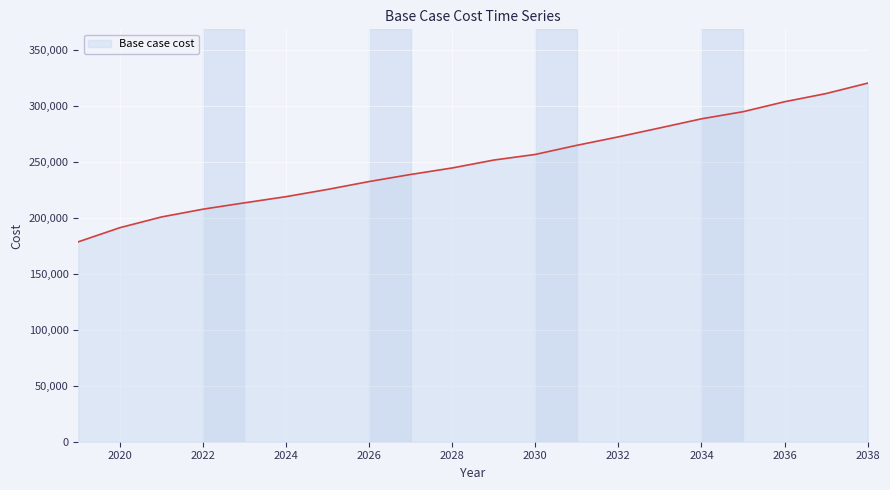

What is the difference between the maximum and minimum values?

141910.5